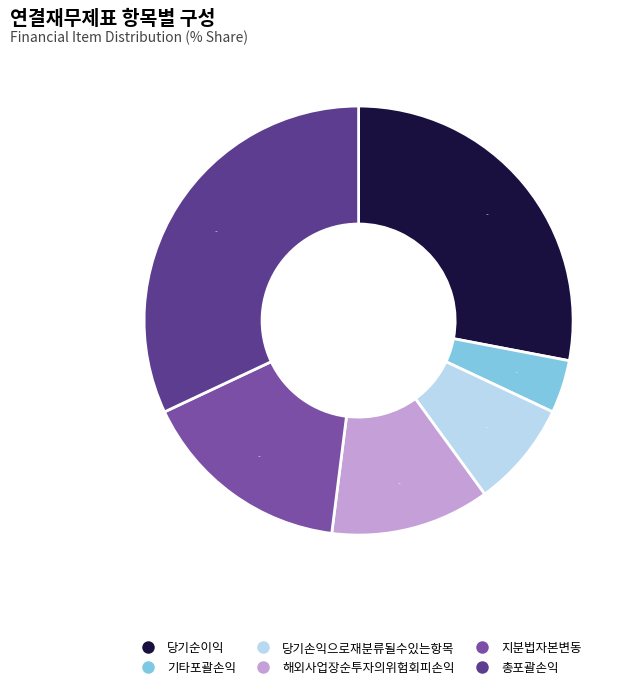

To the nearest percent, what percentage of the pie is 당기손익으로재분류될수있는항목?

8%